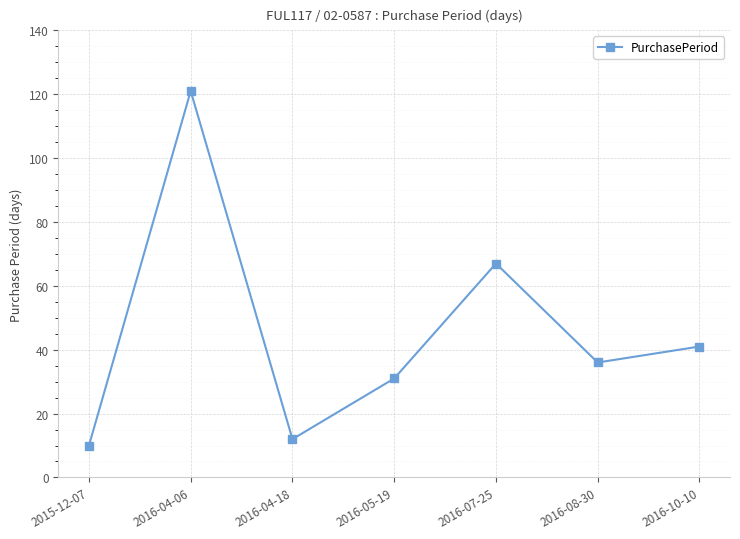

Does the chart have visible grid lines?

Yes